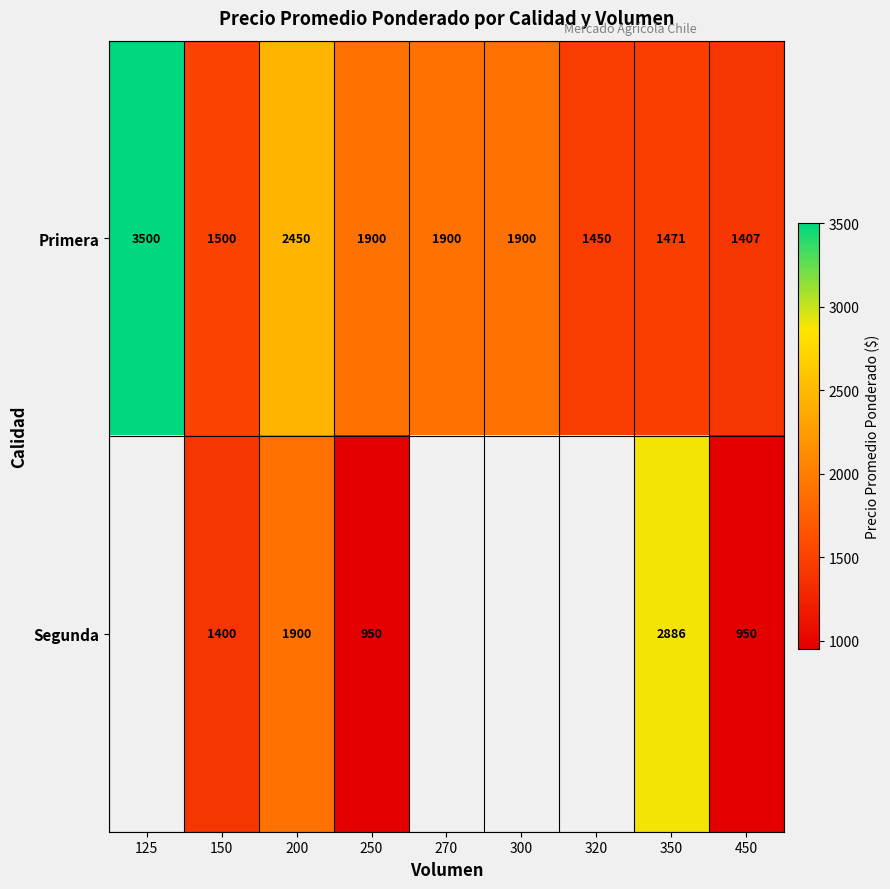

What is the greatest value displayed?

3500.0